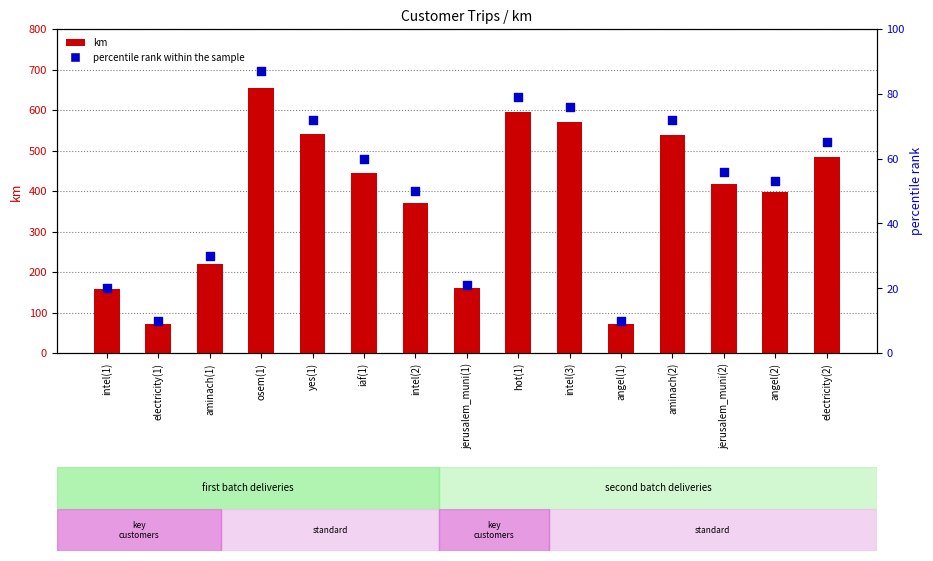

What is the total value across all series at iaf(1)?

505.2